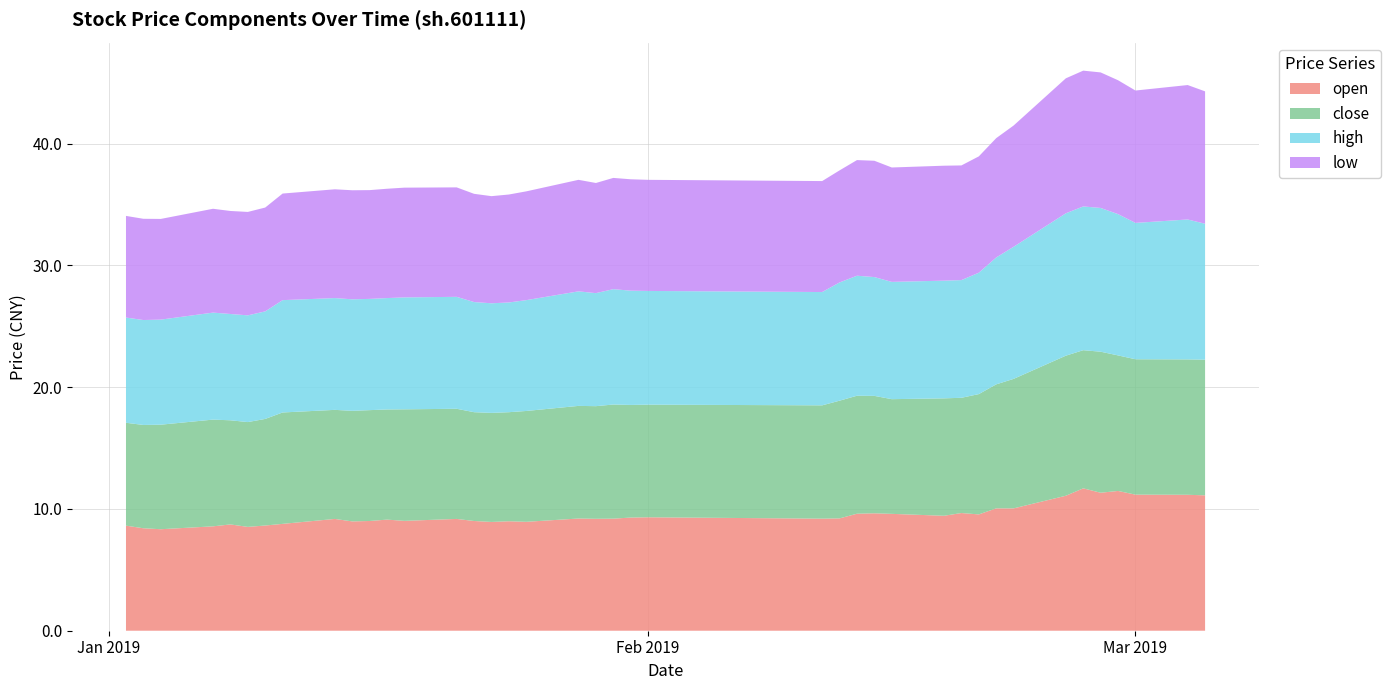

Reading right to left, list all the values displayed in this chart.

open: 11.1	11.2	11.2	11.5	11.3	11.7	11.1	10.0	10.0	9.6	9.7	9.4	9.6	9.6	9.6	9.2	9.2	9.3	9.3	9.2	9.2	9.2	8.9	9.0	8.9	9.0	9.2	9.0	9.1	9.0	9.0	9.2	8.8	8.6	8.5	8.7	8.6	8.3	8.4	8.6
close: 11.1	11.1	11.1	11.1	11.6	11.3	11.5	10.6	10.2	9.9	9.5	9.6	9.4	9.6	9.7	9.7	9.3	9.3	9.3	9.4	9.3	9.3	9.1	9.0	9.0	8.9	9.0	9.2	9.0	9.1	9.1	9.0	9.1	8.8	8.6	8.6	8.8	8.6	8.5	8.5
high: 11.2	11.5	11.2	11.6	11.8	11.8	11.7	10.8	10.4	10.0	9.7	9.7	9.6	9.8	9.9	9.7	9.3	9.3	9.4	9.5	9.3	9.4	9.1	9.0	9.0	9.0	9.2	9.2	9.1	9.1	9.2	9.2	9.2	8.8	8.8	8.7	8.8	8.6	8.6	8.6
low: 10.9	11.0	10.9	11.0	11.1	11.2	11.1	10.0	9.8	9.6	9.4	9.4	9.4	9.6	9.5	9.2	9.1	9.1	9.1	9.1	9.0	9.2	8.9	8.9	8.8	8.9	9.0	9.0	9.0	8.9	9.0	8.9	8.8	8.5	8.5	8.5	8.5	8.3	8.3	8.3